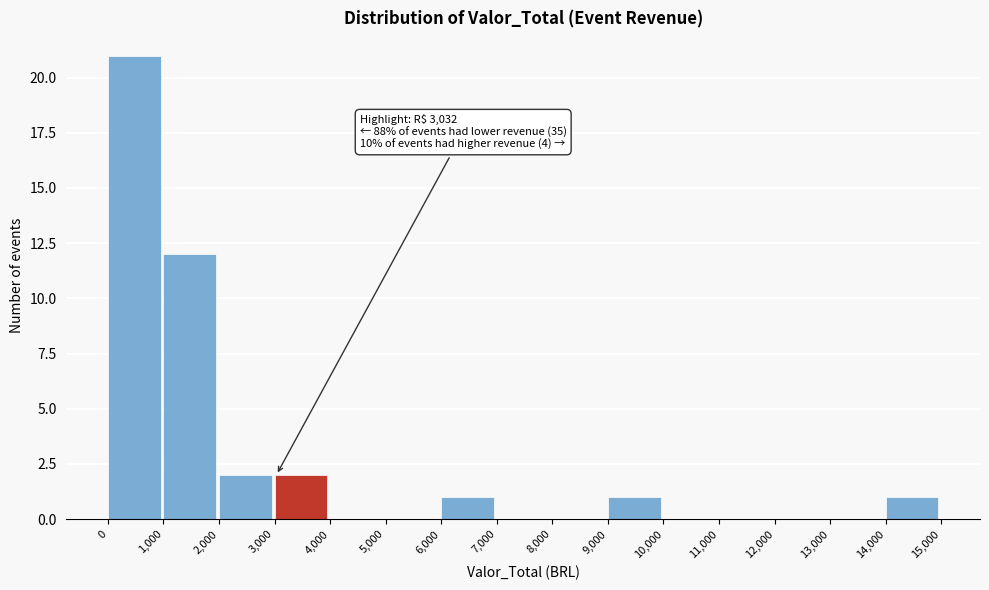

Which range on the x-axis has the tallest bar?

0 to 1,000